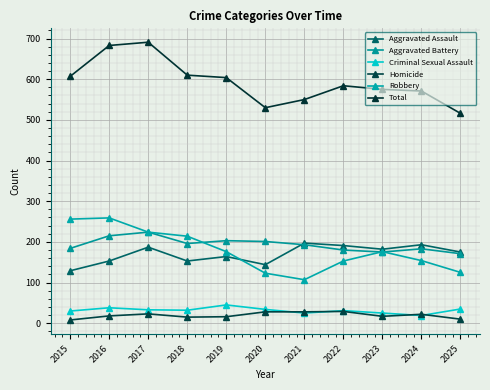

In Criminal Sexual Assault, how many points are higher than both neighbors (excluding endpoints)?

3